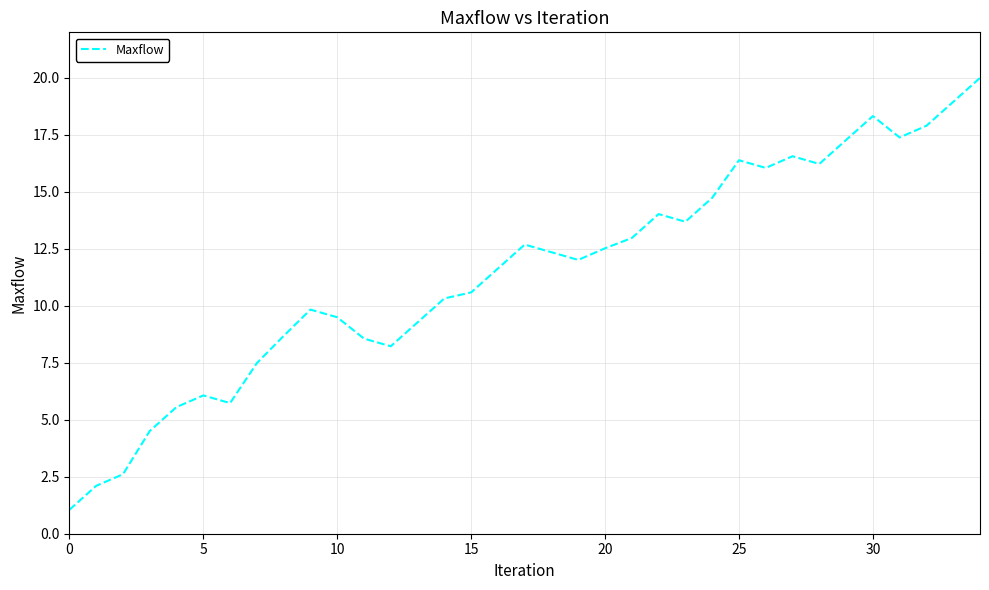

What is the maximum value shown in the chart?

20.0